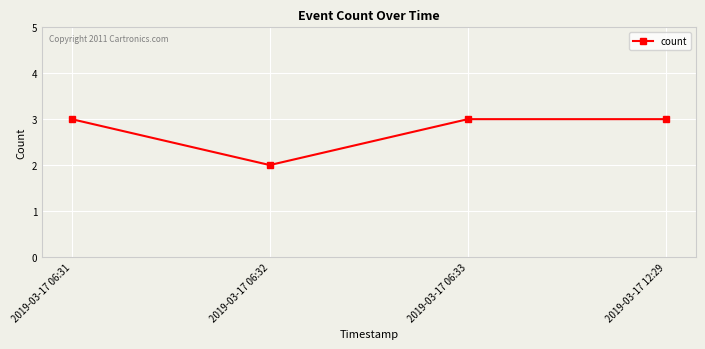

Is it true that the value at 2019-03-17 06:32 is 2?

True